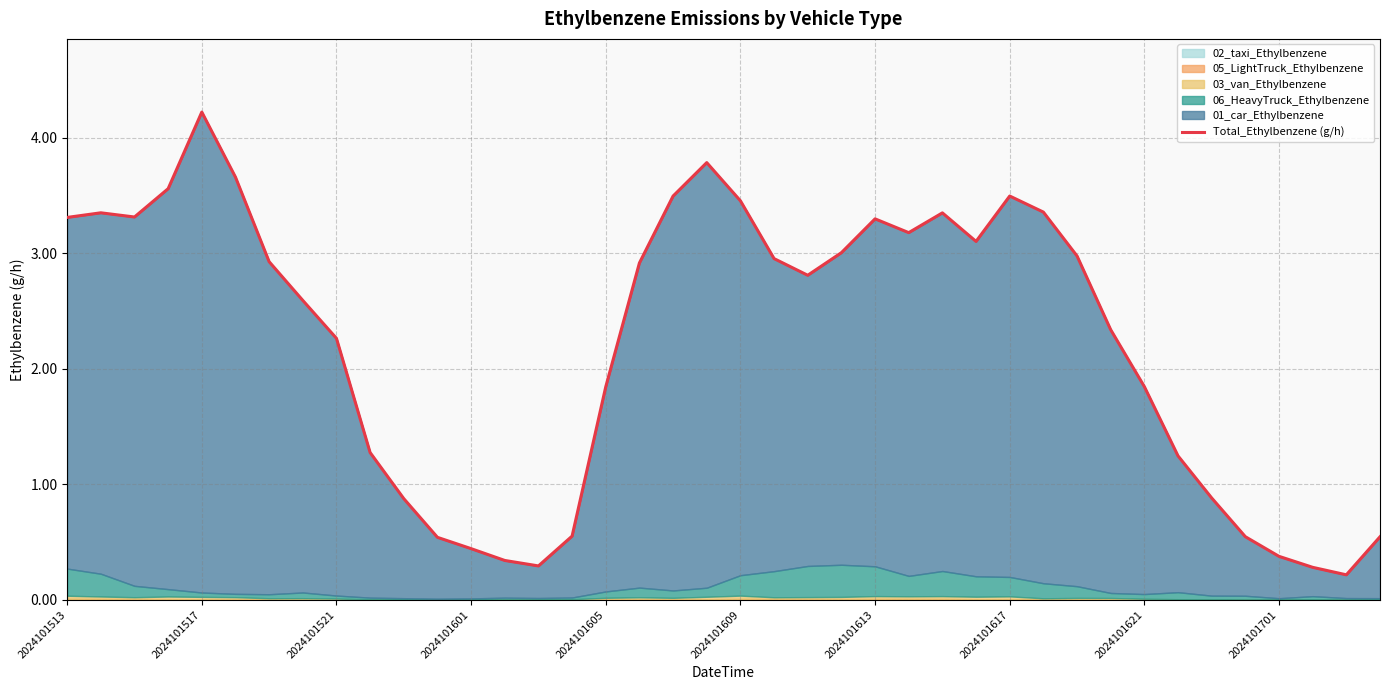

What is the difference between the maximum and minimum values?

4.0